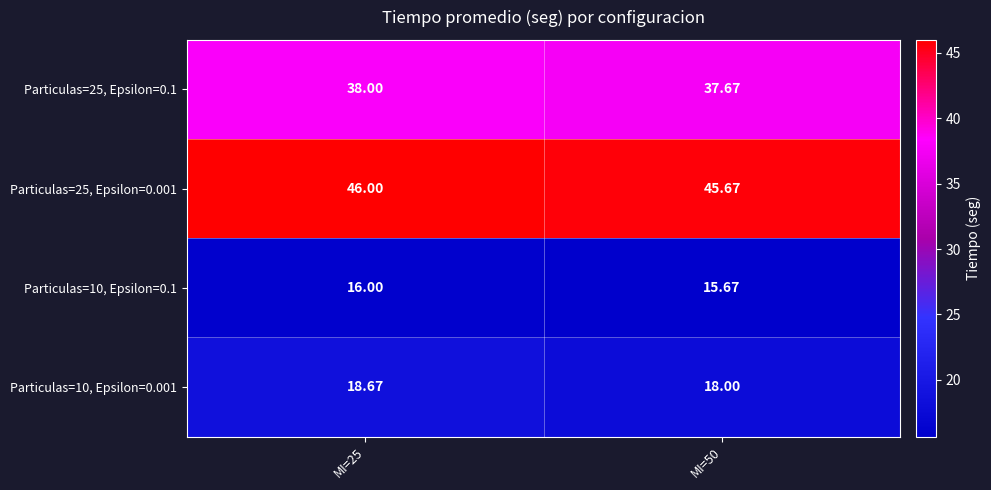

Is the value of Particulas=10, Epsilon=0.1 at MI=50 greater than the value of Particulas=25, Epsilon=0.1 at MI=50?

No